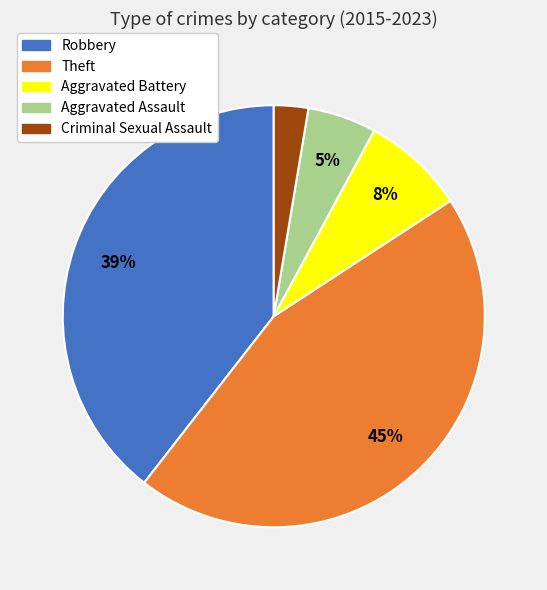

Does any single category account for the majority?

No